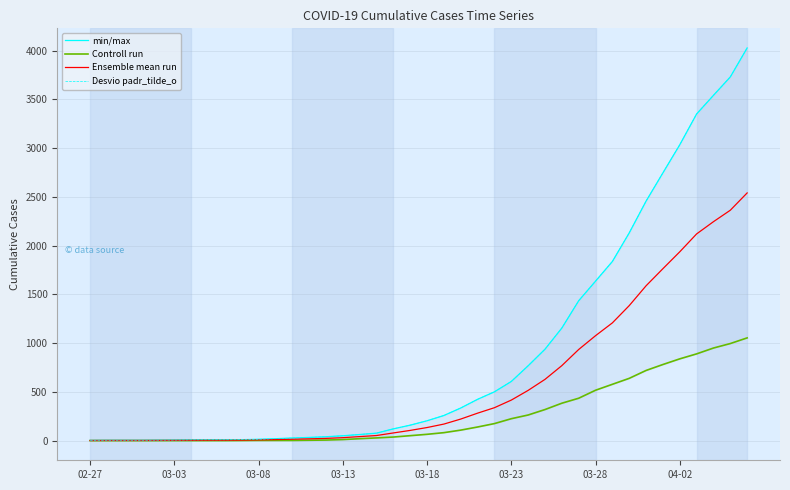

What is the highest value of the Ensemble mean run series?

2541.0